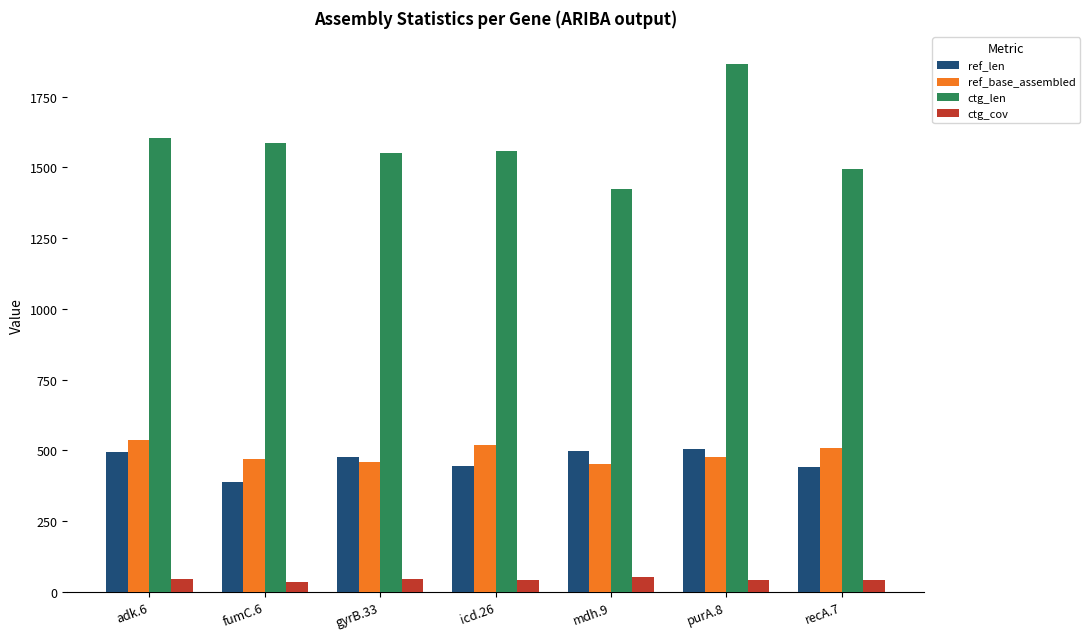

What is the average value of the ctg_cov series?

44.0